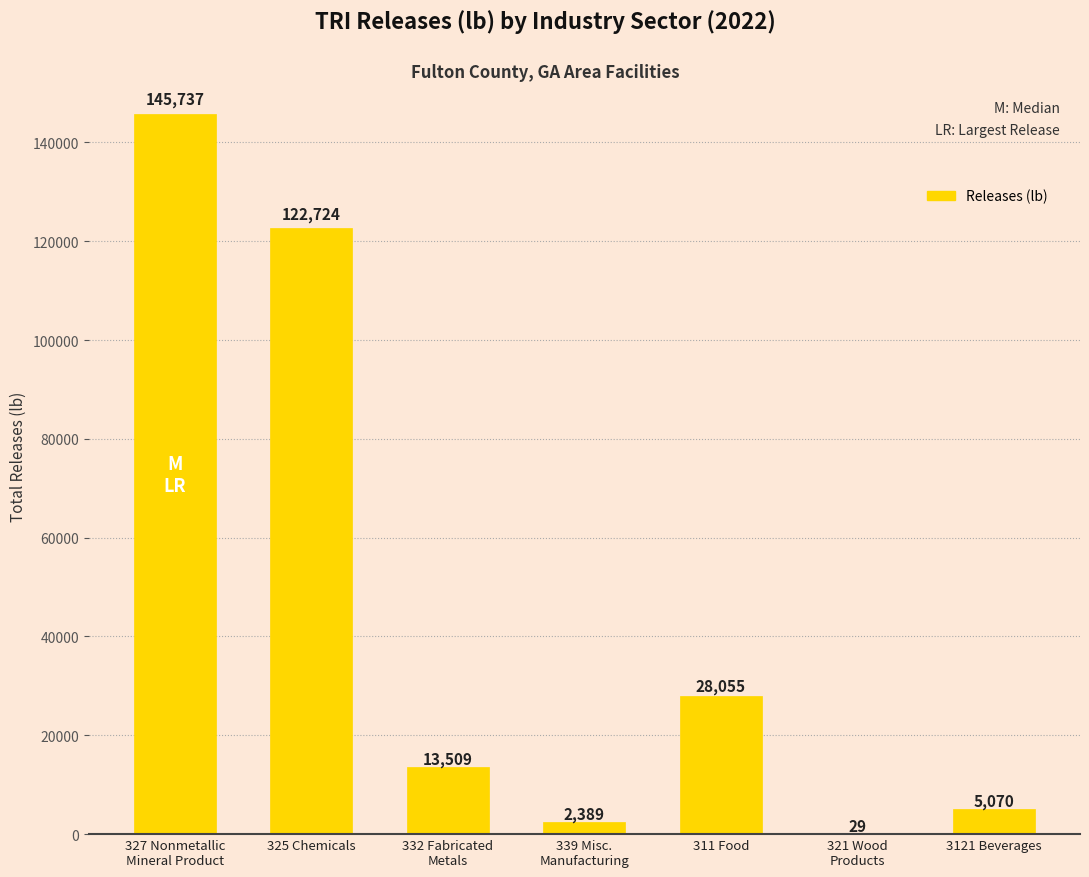

The value at 332 Fabricated
Metals is 13509.0. True or false?

True